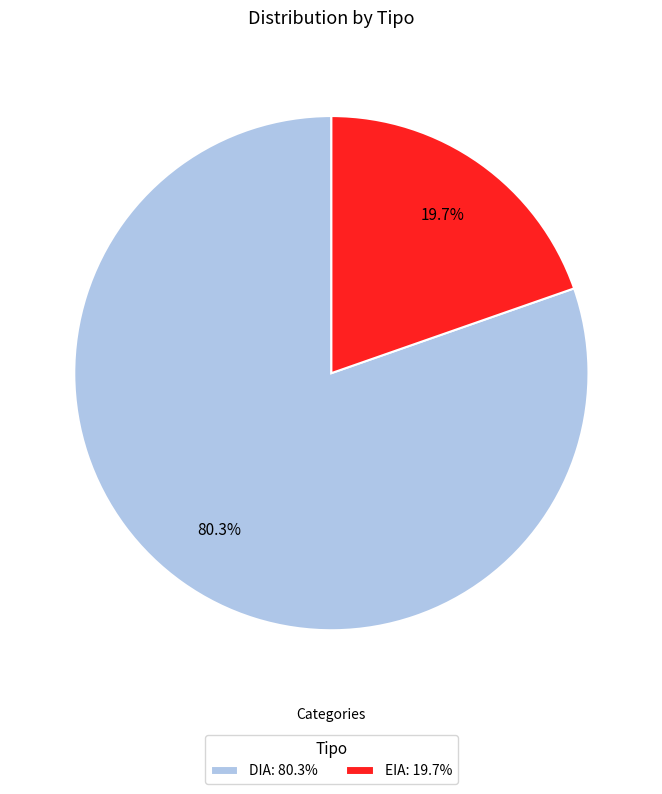

Which has a higher value, EIA: 19.7% or DIA: 80.3%?

DIA: 80.3%